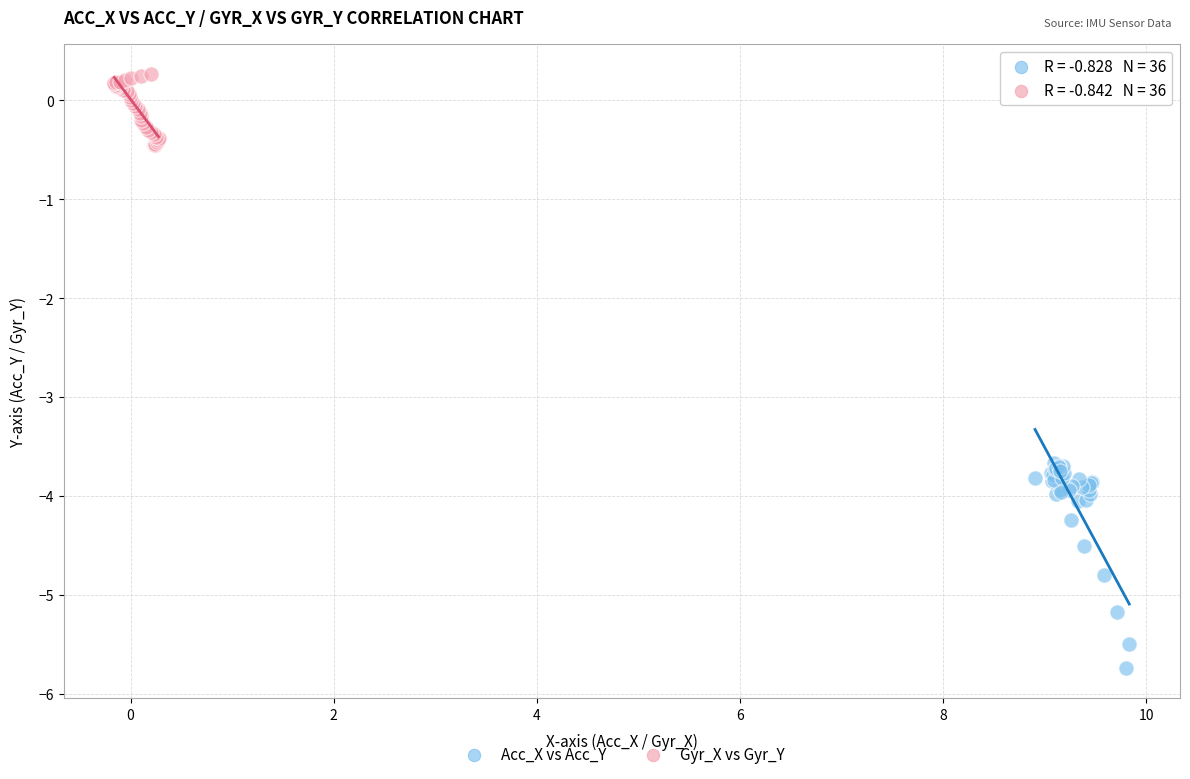

Which series has the widest spread of Y values?

Acc_X vs Acc_Y